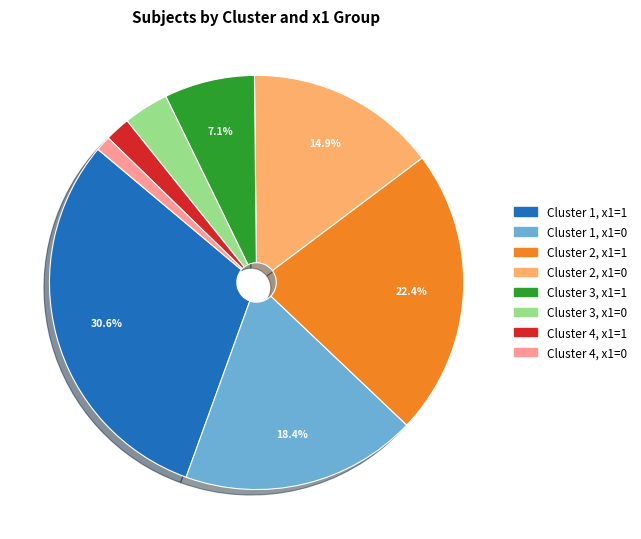

Does any single category account for the majority?

No